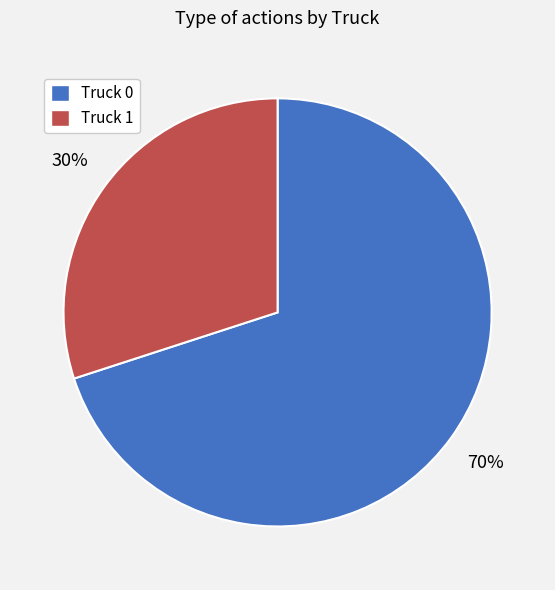

To the nearest percent, what percentage of the pie is Truck 1?

30%